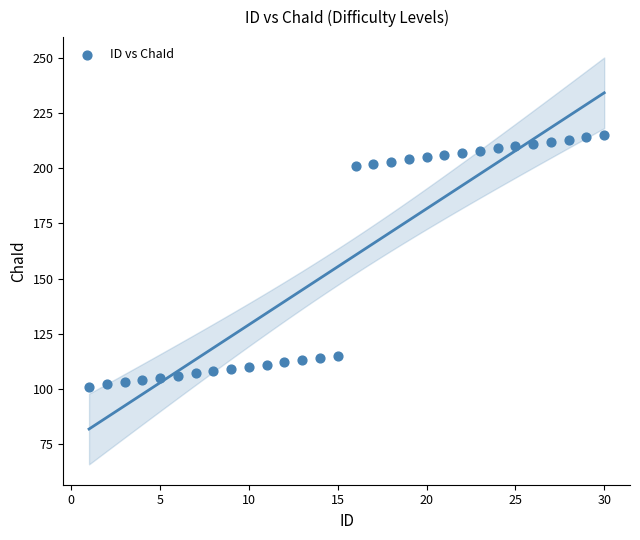

What is the range of X values (max minus min)?

29